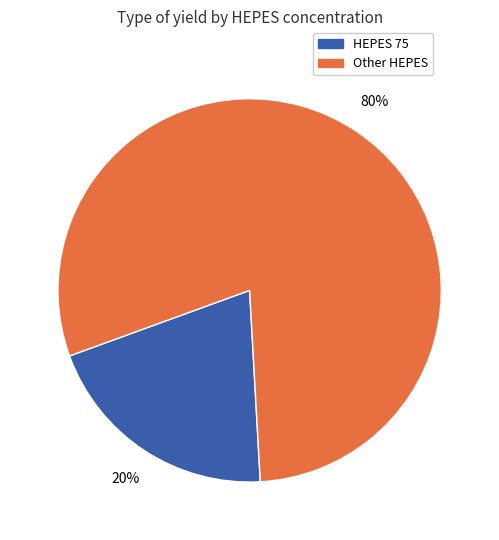

Is there any slice that represents more than half of the pie?

Yes